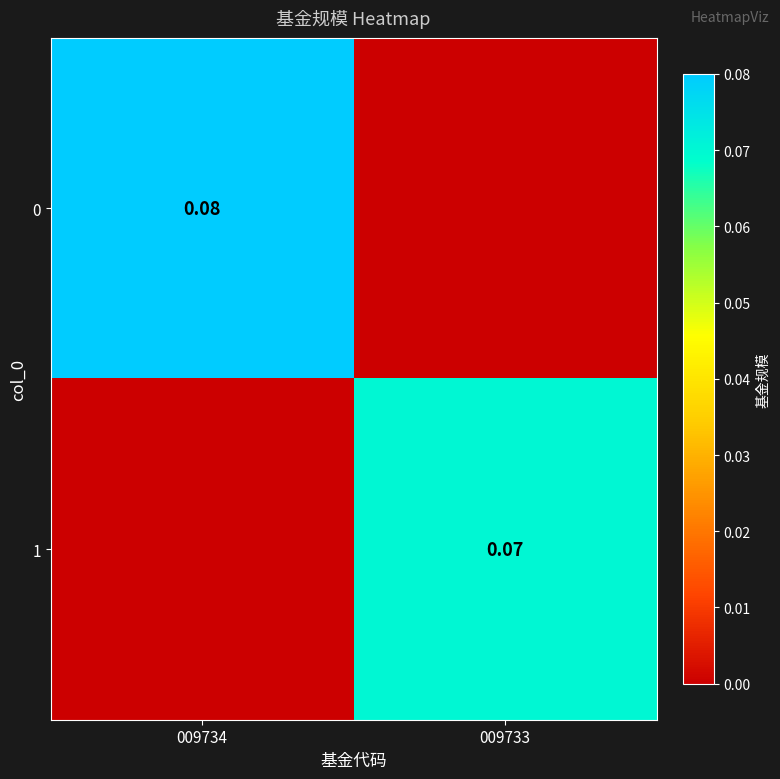

Is the value of 1 at 009733 greater than the value of 0 at 009734?

No